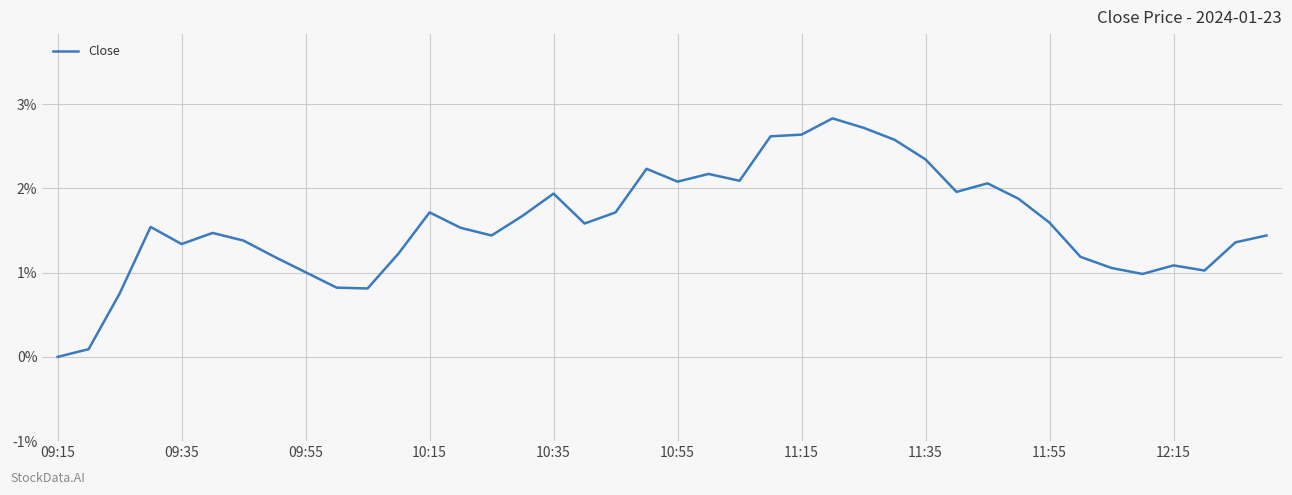

What is the maximum value shown in the chart?

2.8